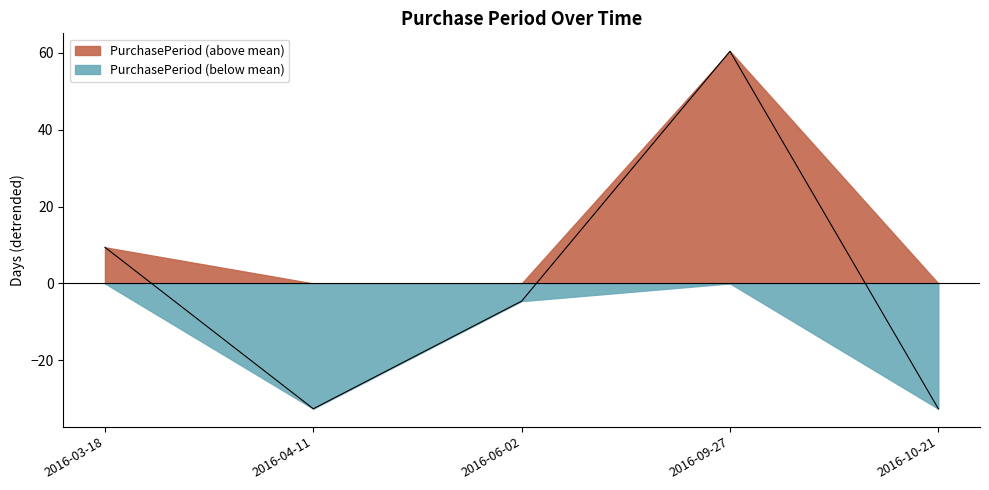

How many values are below zero?

3